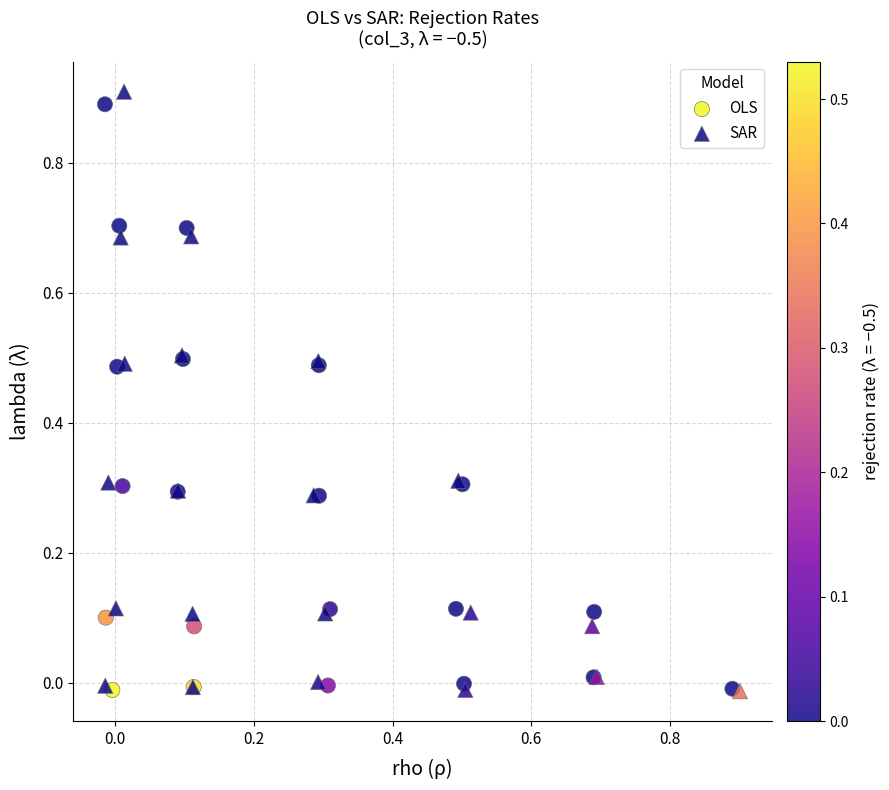

Which series has the largest Y range (max minus min)?

SAR